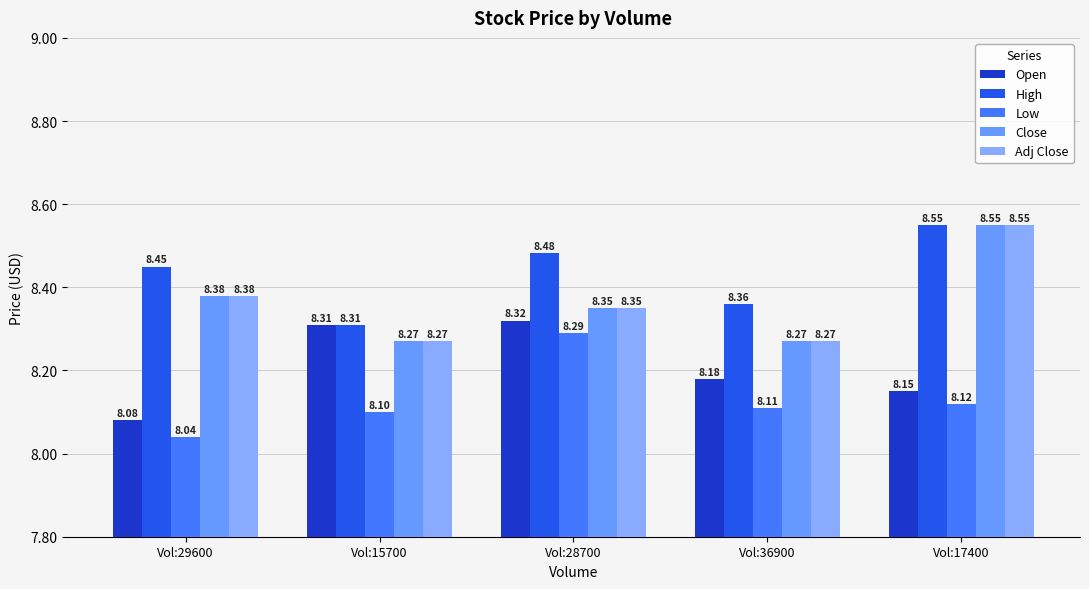

How many groups of bars are there?

5